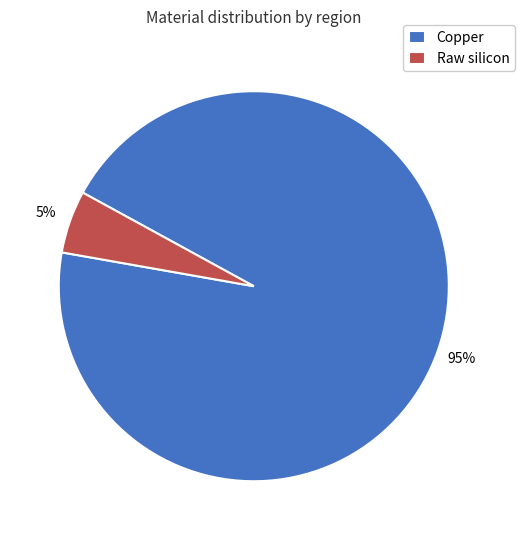

To the nearest percent, what percentage of the pie is Copper?

95%